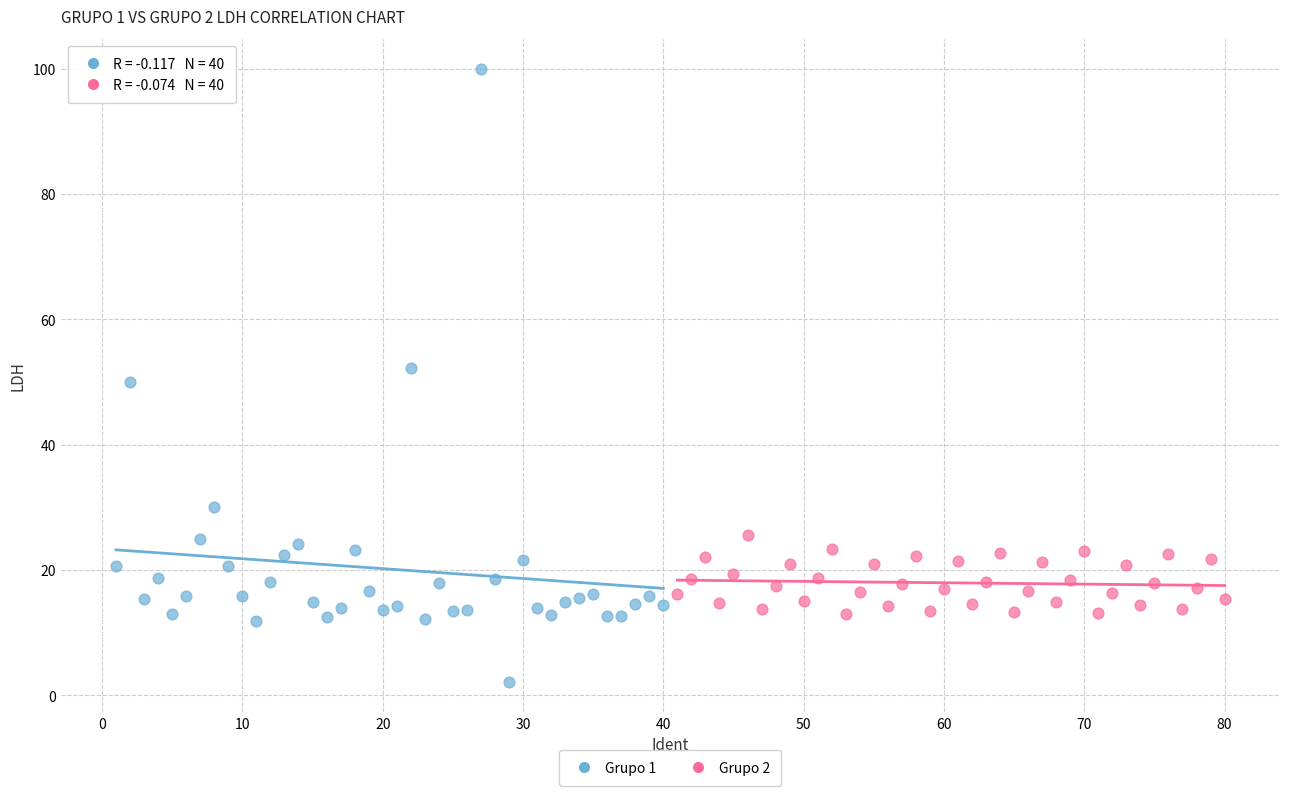

Which series contains the lowest Y value?

Grupo 1